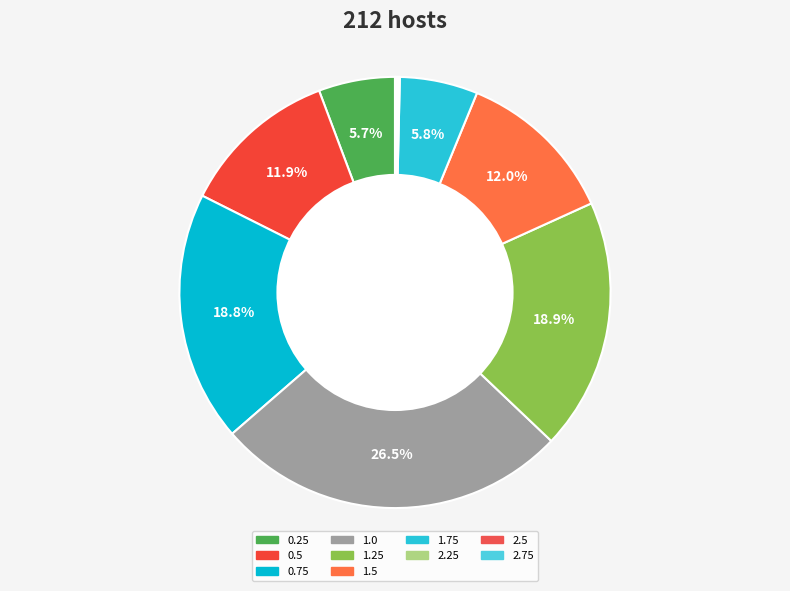

To the nearest percent, what is the average slice percentage?

10%